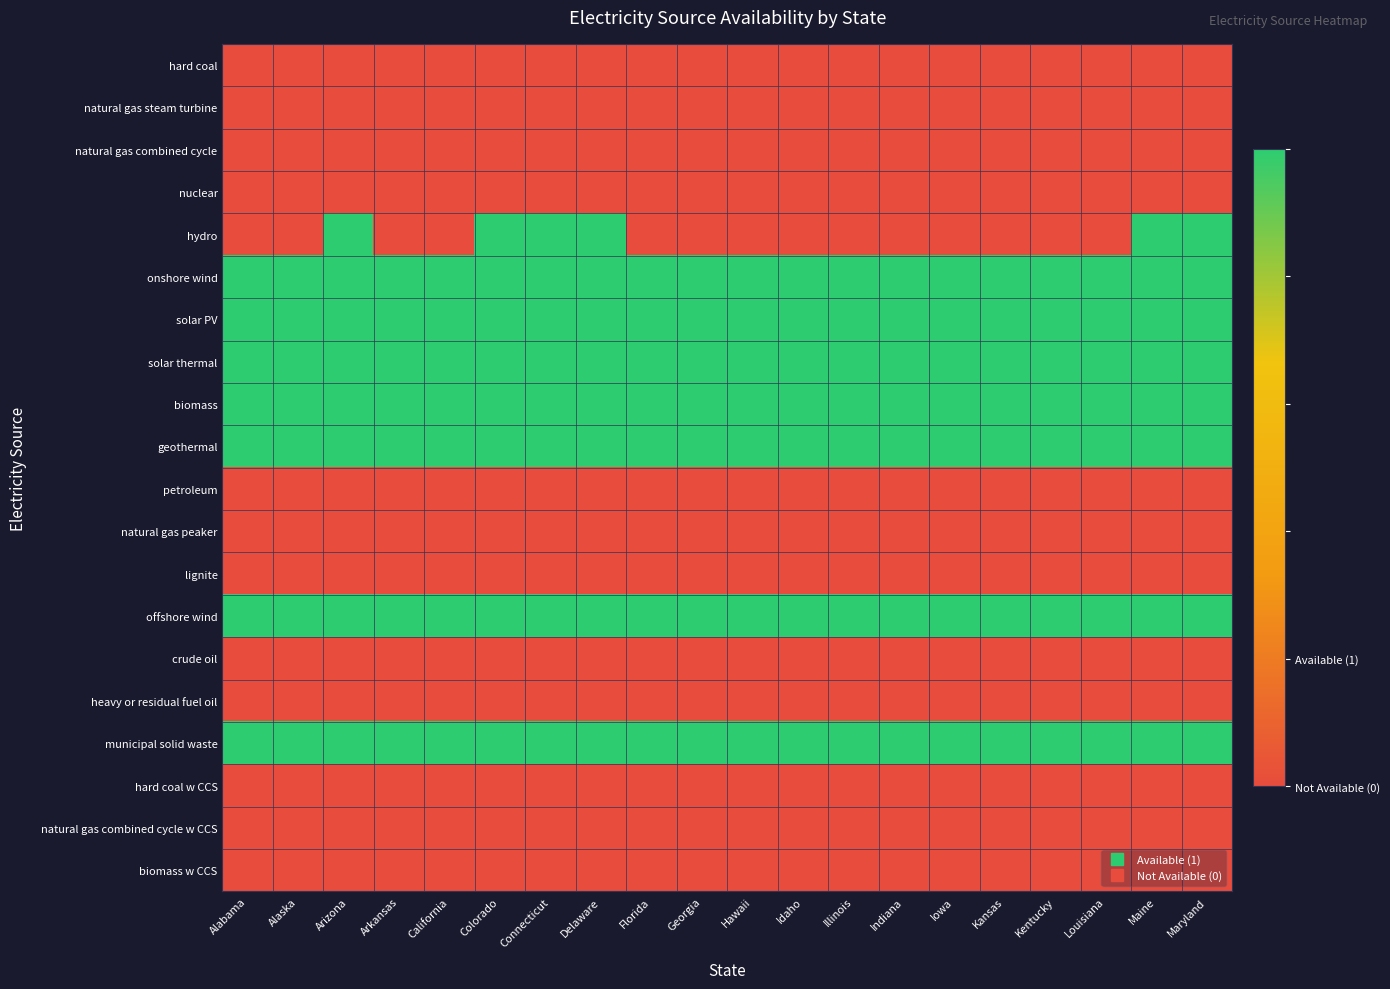

Rank the series by their maximum value, from lowest to highest.

hard coal, natural gas steam turbine, natural gas combined cycle, nuclear, petroleum, natural gas peaker, lignite, crude oil, heavy or residual fuel oil, hard coal w CCS, natural gas combined cycle w CCS, biomass w CCS, hydro, onshore wind, solar PV, solar thermal, biomass, geothermal, offshore wind, municipal solid waste